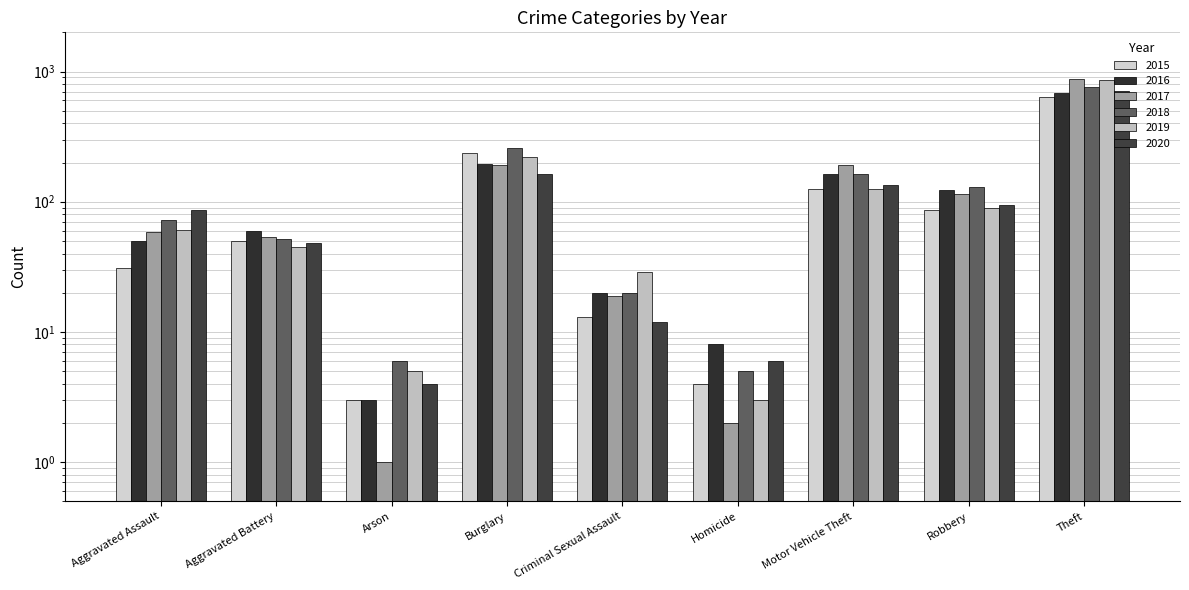

Which series changed the most between Aggravated Assault and Motor Vehicle Theft?

2017